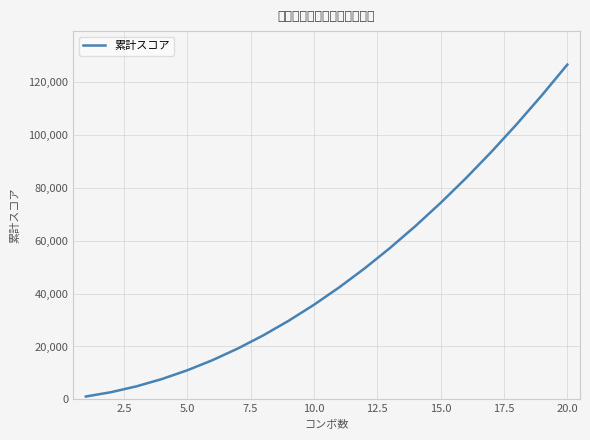

What is the difference between the maximum and second lowest values?

123750